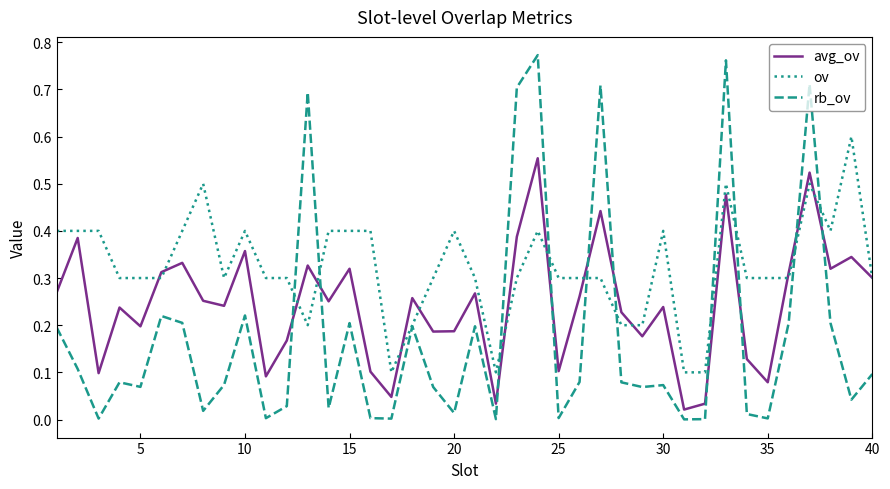

What are all the series names shown in the legend?

avg_ov, ov, rb_ov